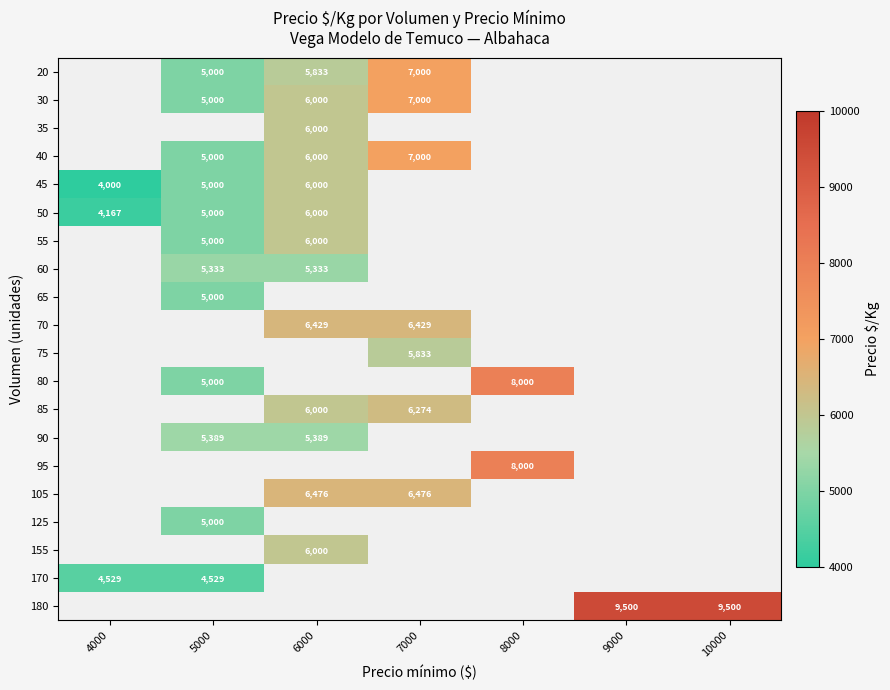

The 40 series shows 5000 at 5000. True or false?

True